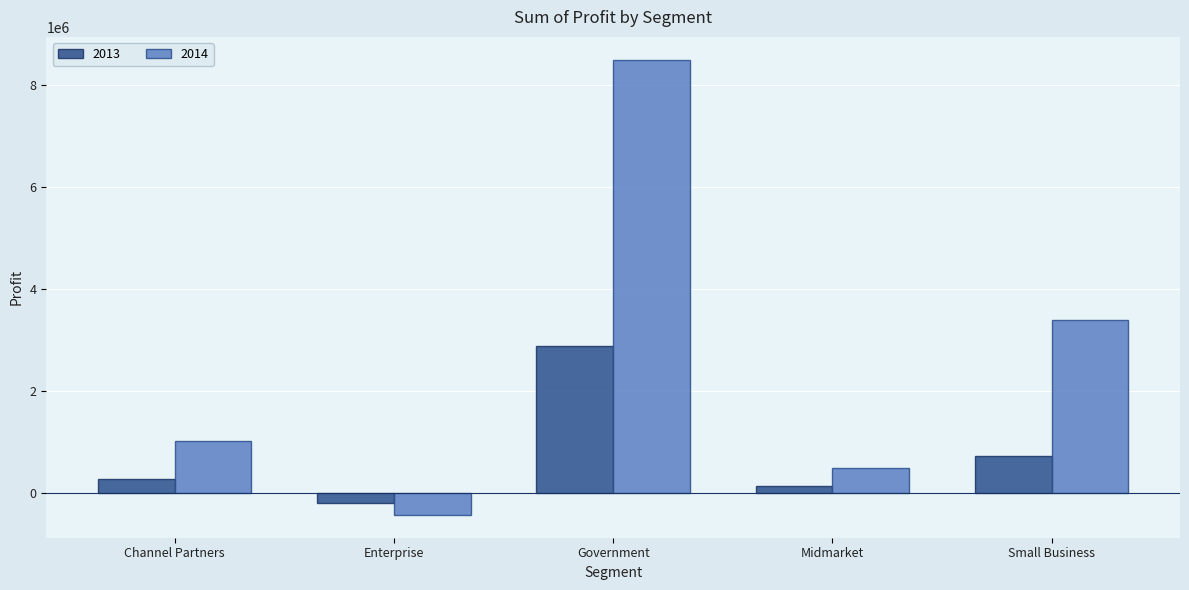

Where does the 2014 series first go above 1026913?

Channel Partners